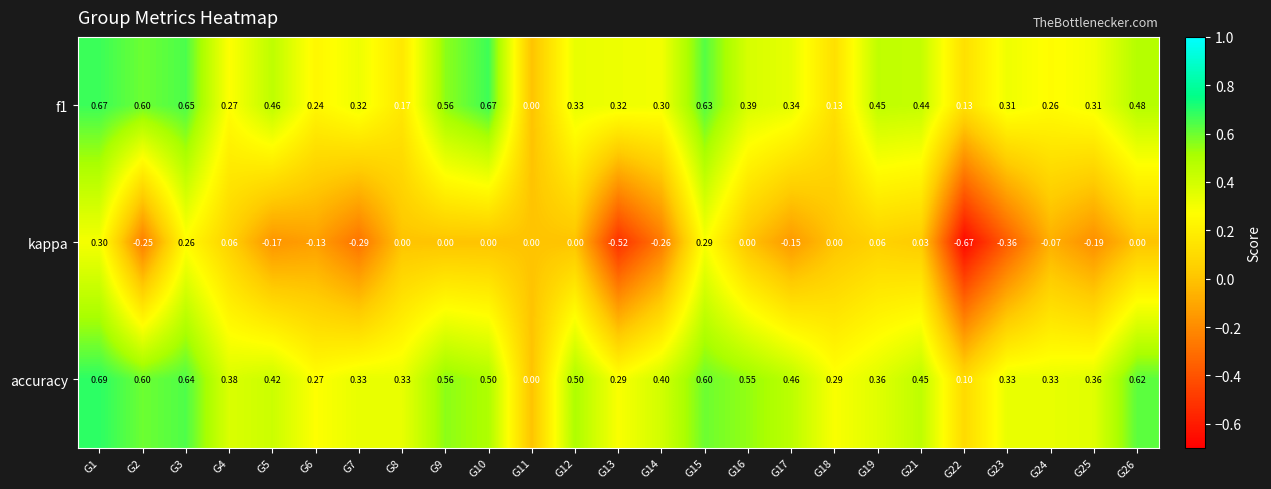

Rank the series by their maximum value, from lowest to highest.

kappa, f1, accuracy